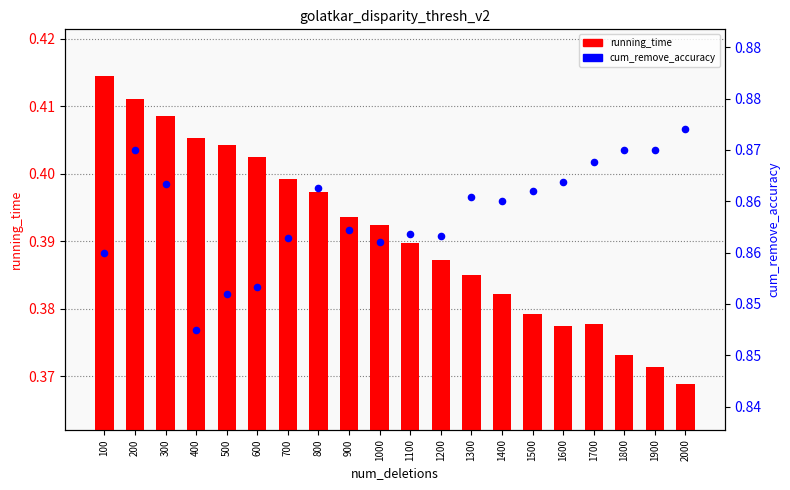

At which category is the sum across all series the highest?

200